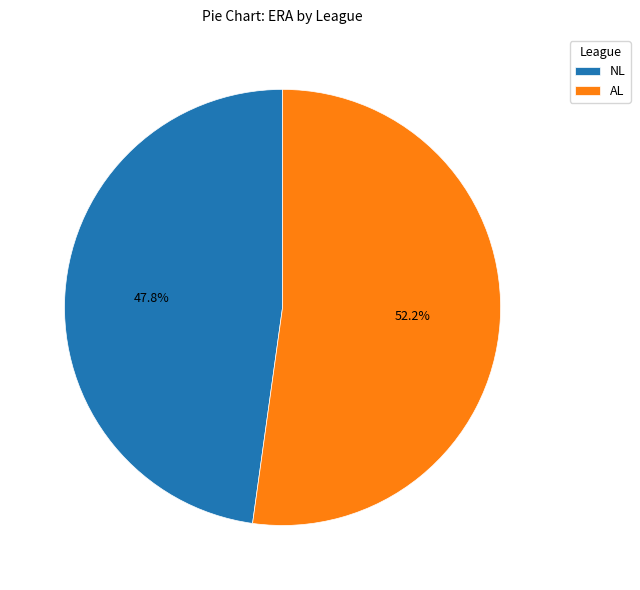

To the nearest percent, what is the average slice percentage?

50%